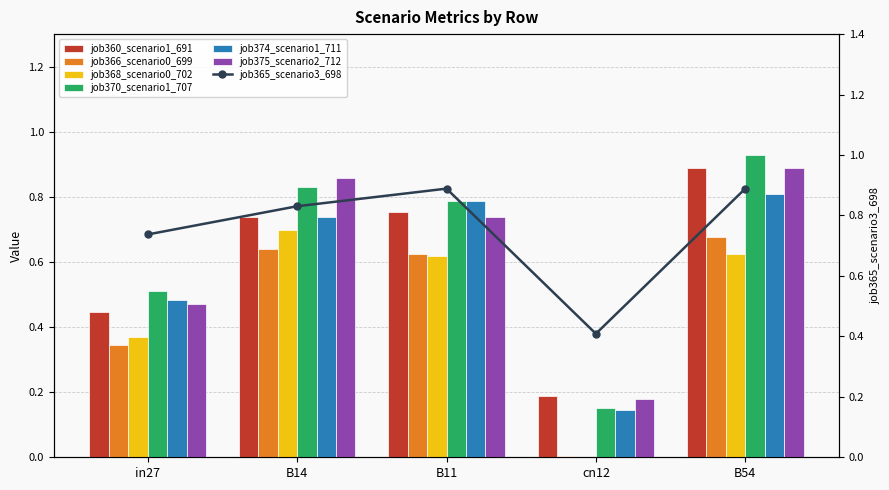

At which label does job366_scenario0_699 reach its peak?

B54